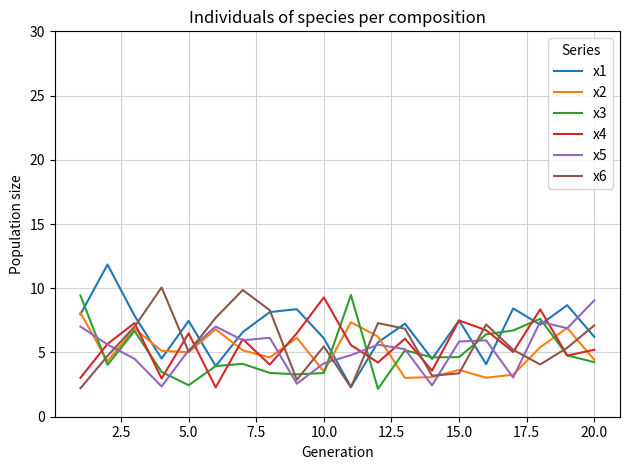

After their last crossing, which series has the higher values: x4 or x2?

x4